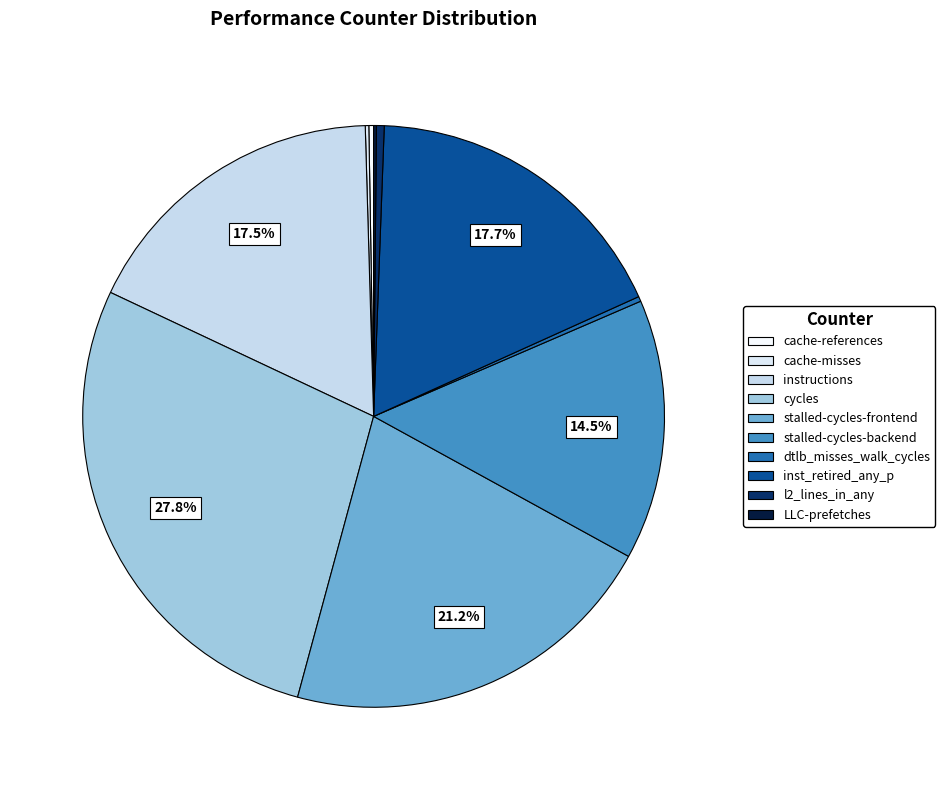

Rank the categories by value from lowest to highest.

LLC-prefetches, cache-misses, cache-references, dtlb_misses_walk_cycles, l2_lines_in_any, stalled-cycles-backend, instructions, inst_retired_any_p, stalled-cycles-frontend, cycles